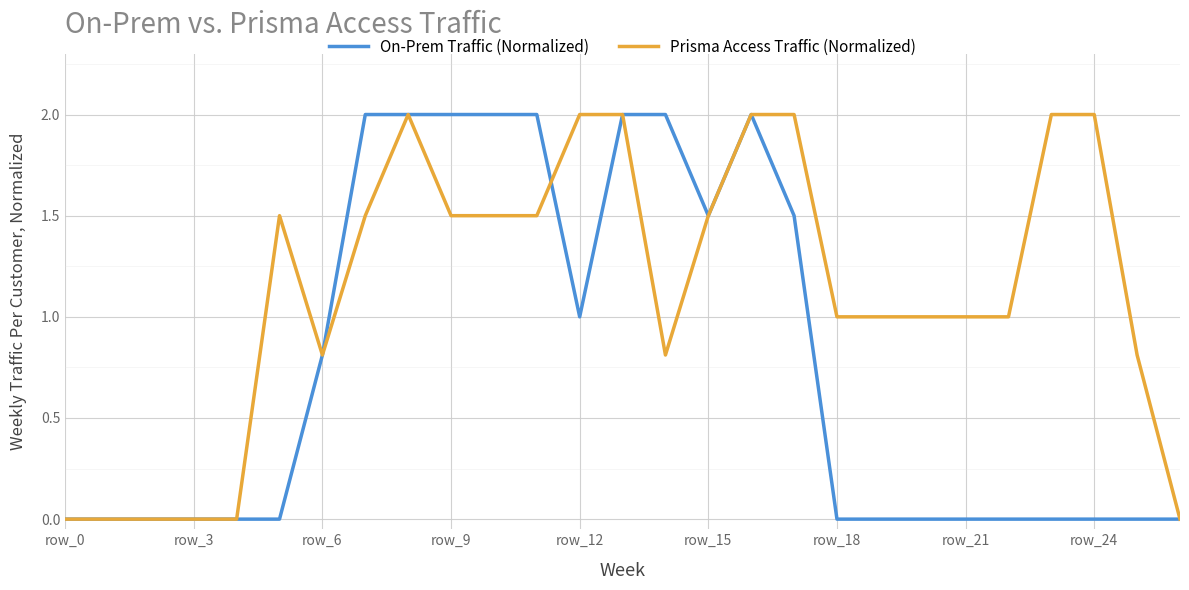

Which series has the largest total across all categories?

Prisma Access Traffic (Normalized)